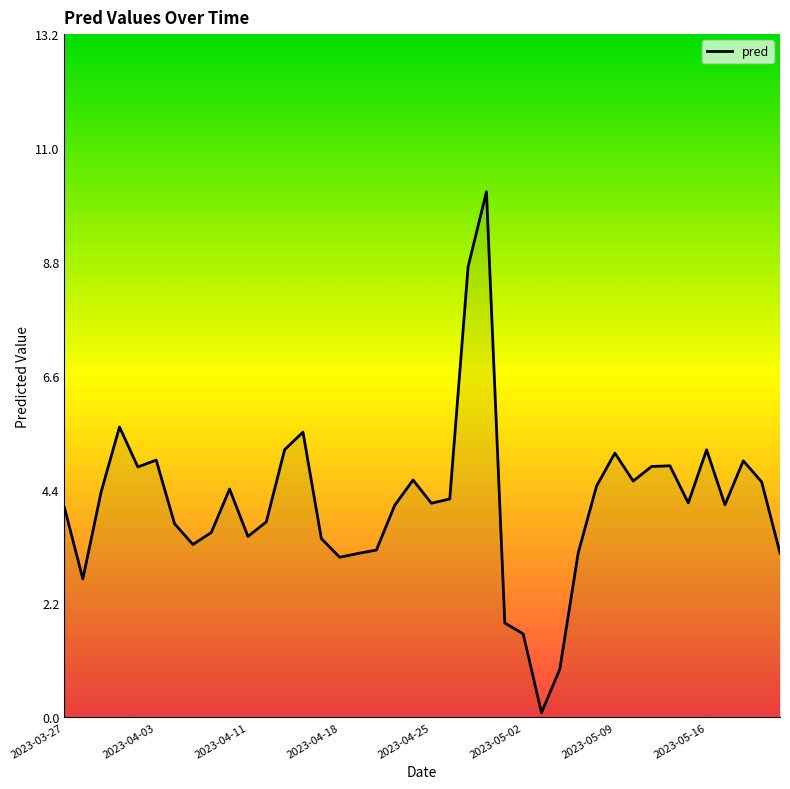

Is this an area chart (filled region under the line)?

Yes